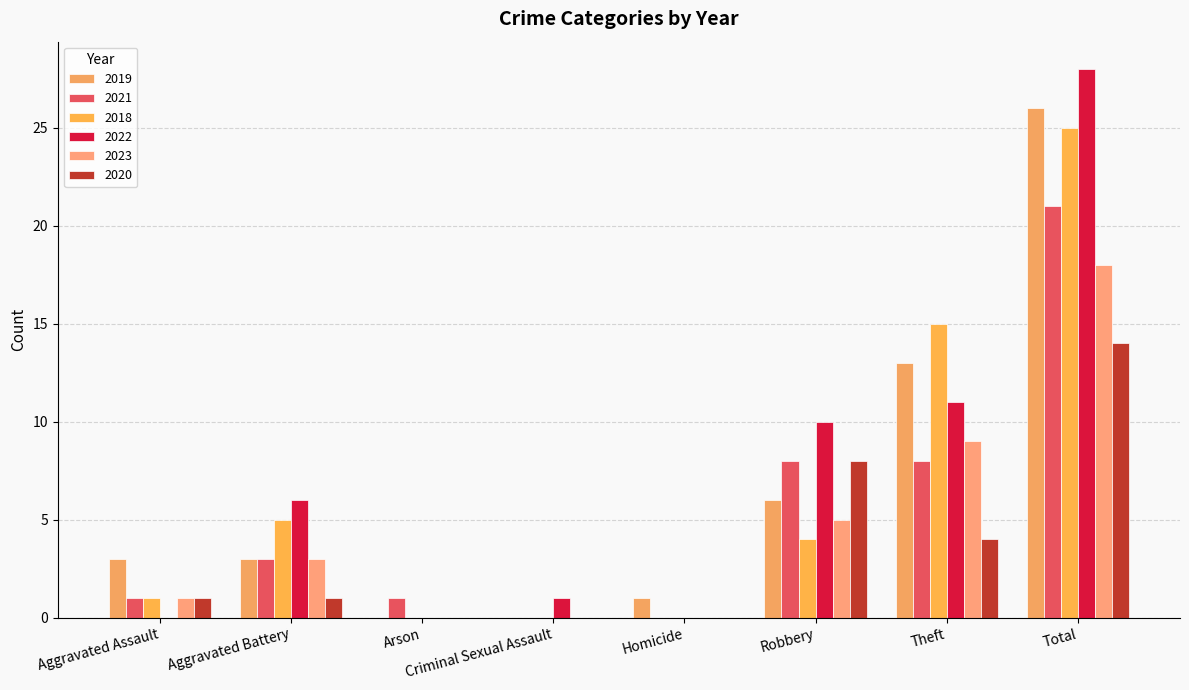

Reading left to right, transcribe all the data shown in this chart.

2019: 3	3	0	0	1	6	13	26
2021: 1	3	1	0	0	8	8	21
2018: 1	5	0	0	0	4	15	25
2022: 0	6	0	1	0	10	11	28
2023: 1	3	0	0	0	5	9	18
2020: 1	1	0	0	0	8	4	14